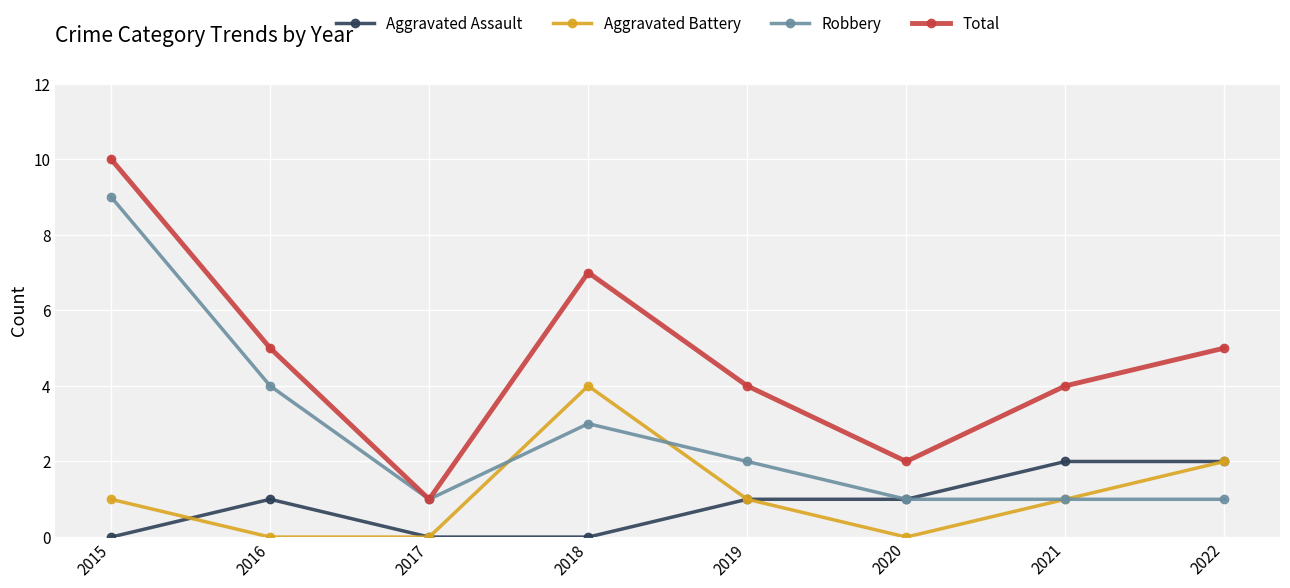

Reading left to right, extract all data points from this chart.

Aggravated Assault: 2015=0	2016=1	2017=0	2018=0	2019=1	2020=1	2021=2	2022=2
Aggravated Battery: 2015=1	2016=0	2017=0	2018=4	2019=1	2020=0	2021=1	2022=2
Robbery: 2015=9	2016=4	2017=1	2018=3	2019=2	2020=1	2021=1	2022=1
Total: 2015=10	2016=5	2017=1	2018=7	2019=4	2020=2	2021=4	2022=5